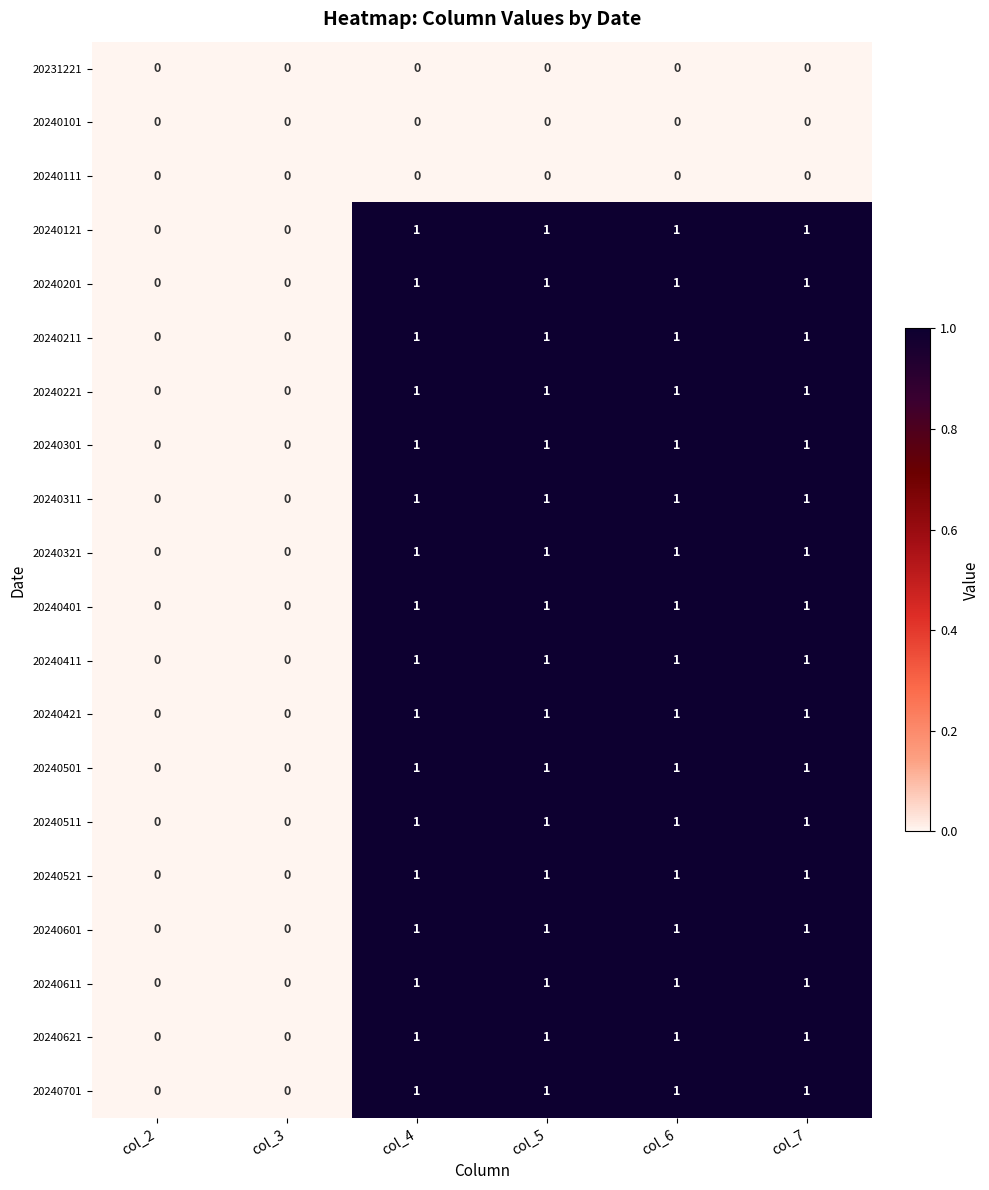

What is the sum of all 20240411 values?

4